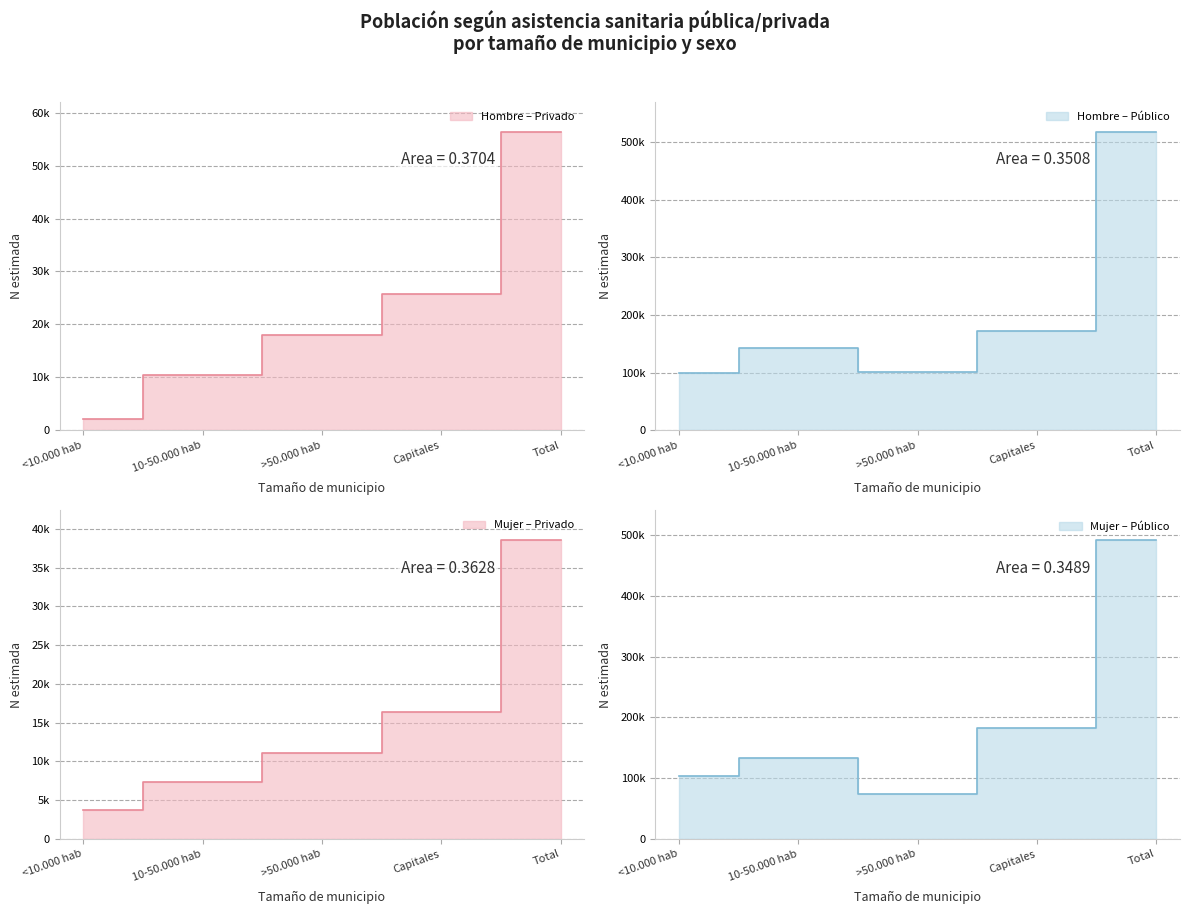

At Capitales, list the series in order from largest to smallest.

Mujer - Público (N estimada), Hombre - Público (N estimada), Hombre - Privado (N estimada), Mujer - Privado (N estimada)